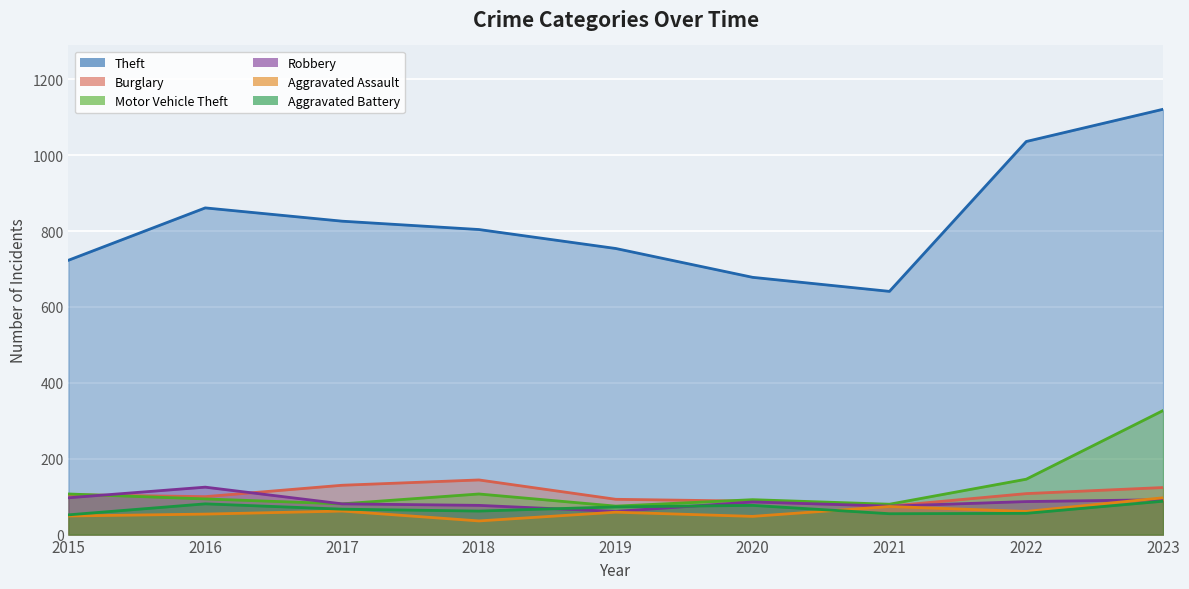

Rank the series at 2021 from lowest to highest value.

Aggravated Battery, Aggravated Assault, Burglary, Robbery, Motor Vehicle Theft, Theft